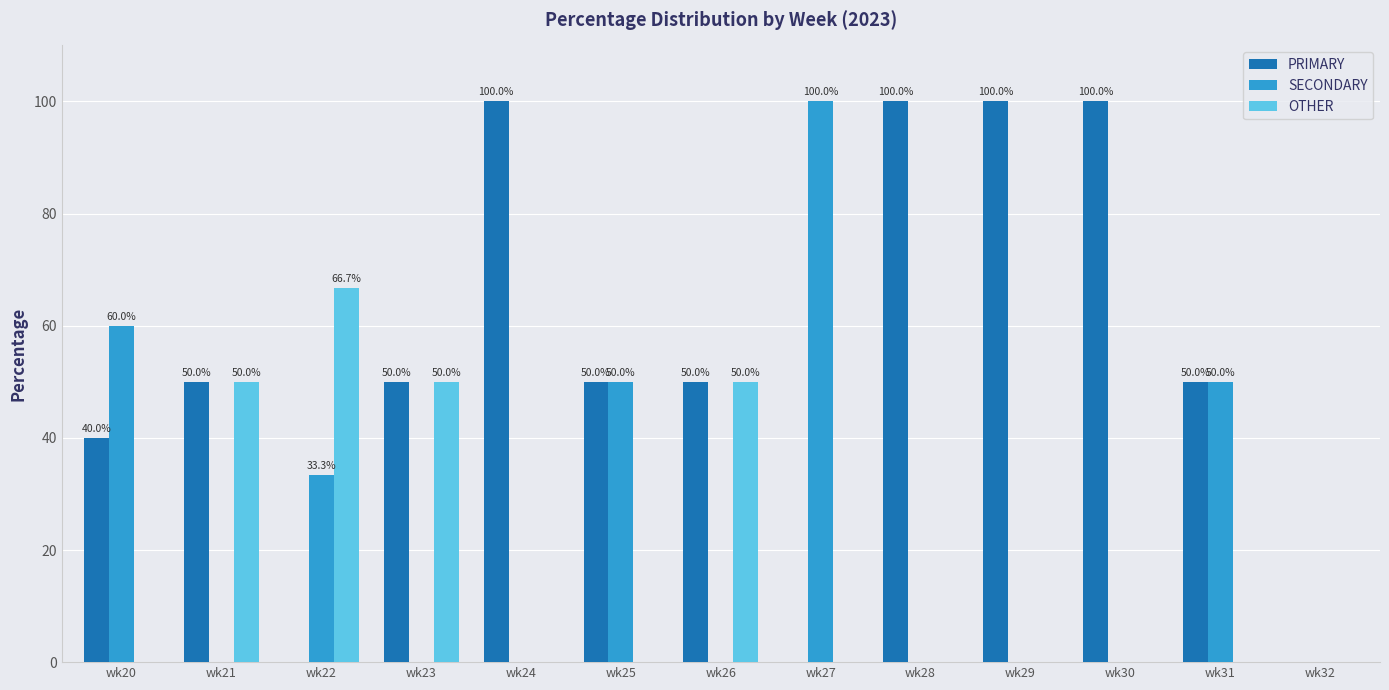

The PRIMARY series shows 16.8 at wk21. True or false?

False